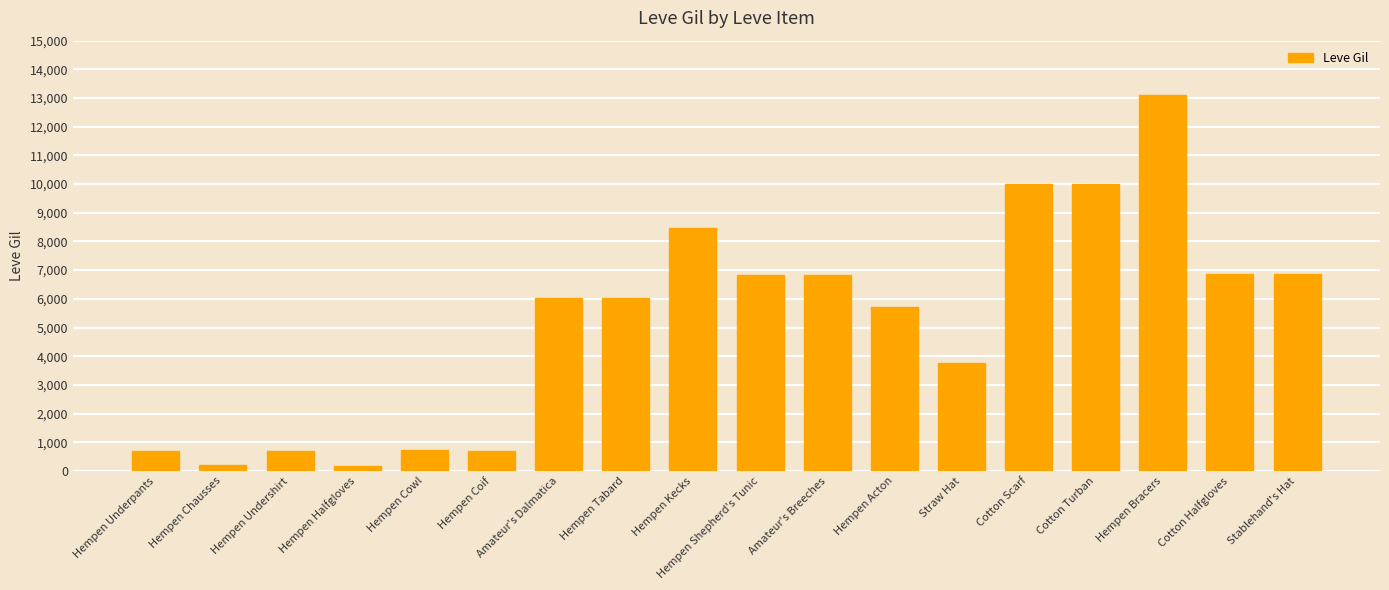

What position from the right is Hempen Underpants?

18